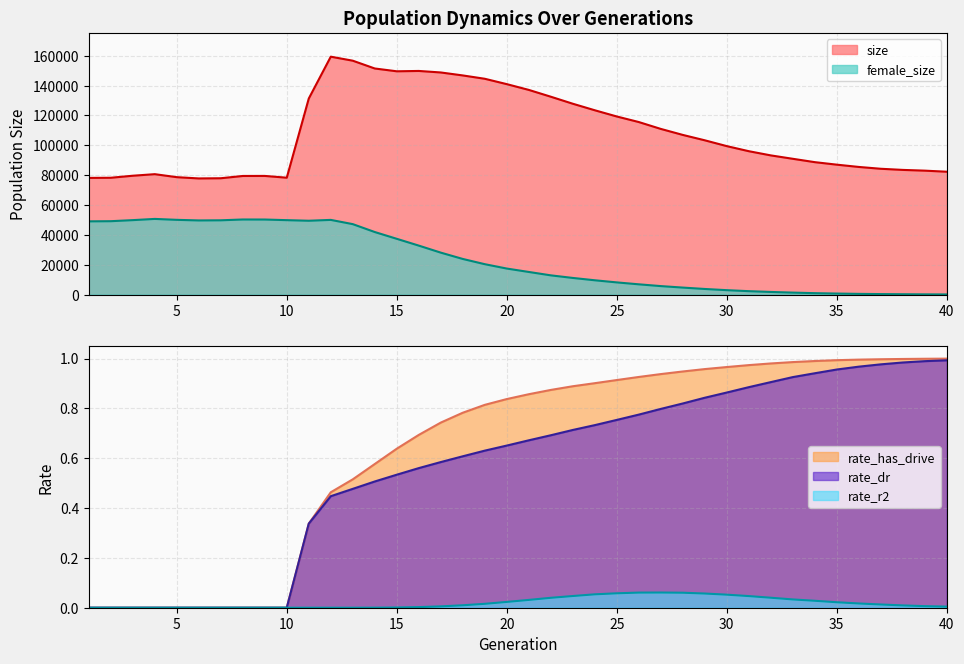

Which series has the largest total across all categories?

size